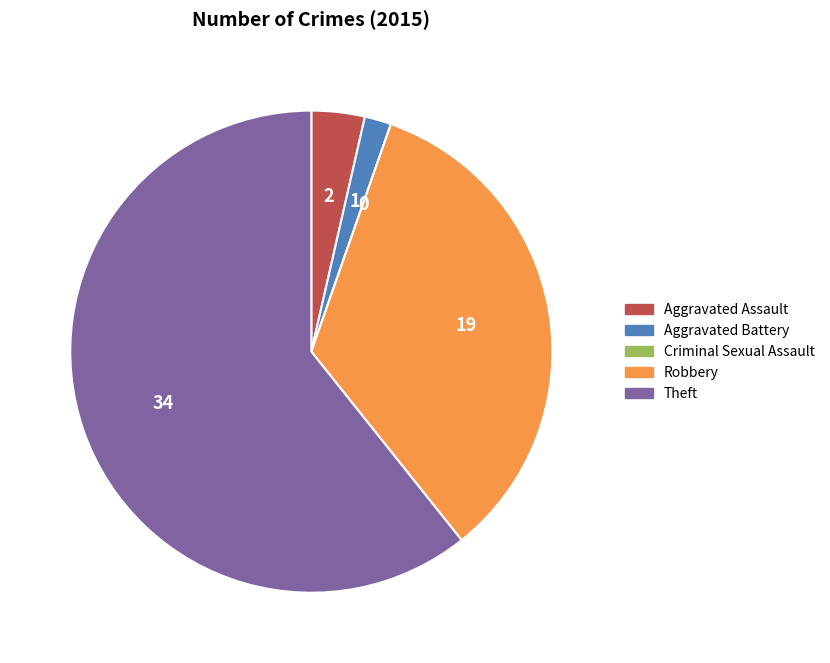

Do Aggravated Assault and Aggravated Battery together represent more than half of the pie?

No